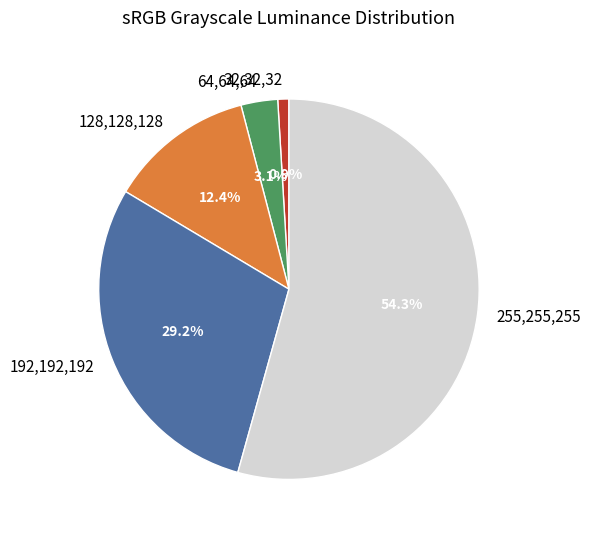

Does 32,32,32 account for over 50% of the chart?

No